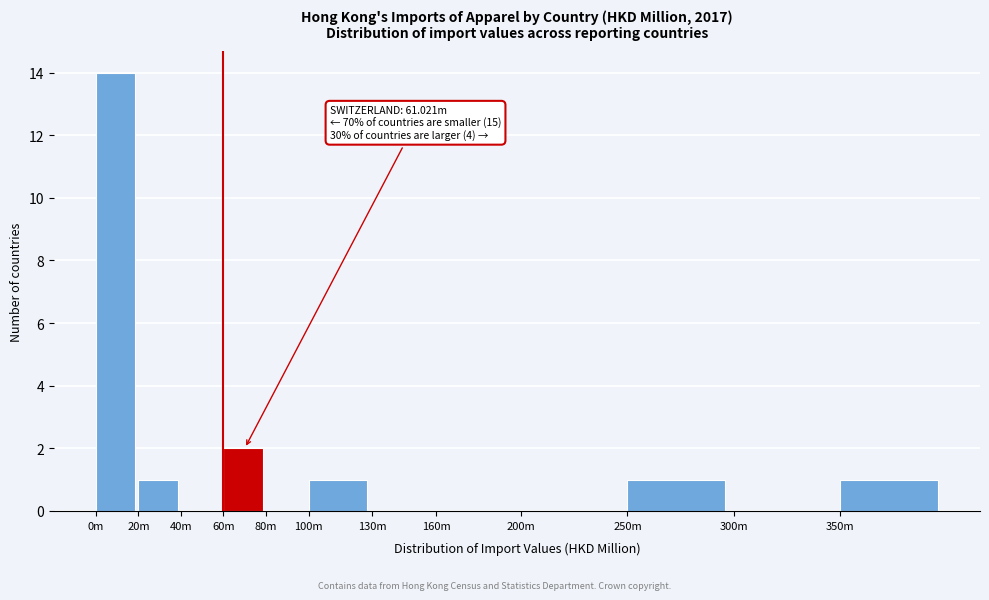

Reading left to right, extract all data points from this chart.

0m=14	20m=1	40m=0	60m=2	80m=0	100m=1	130m=0	160m=0	200m=0	250m=1	300m=0	350m=1